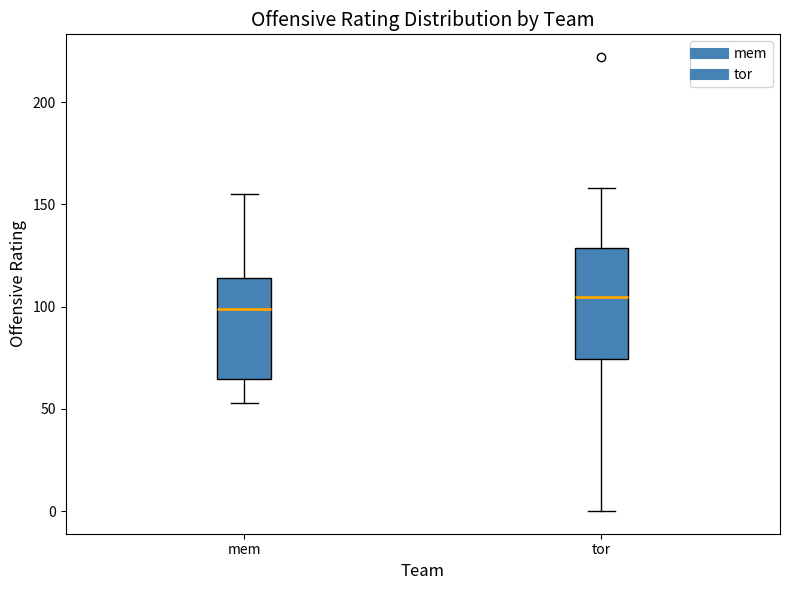

Which box has the lowest median line?

mem